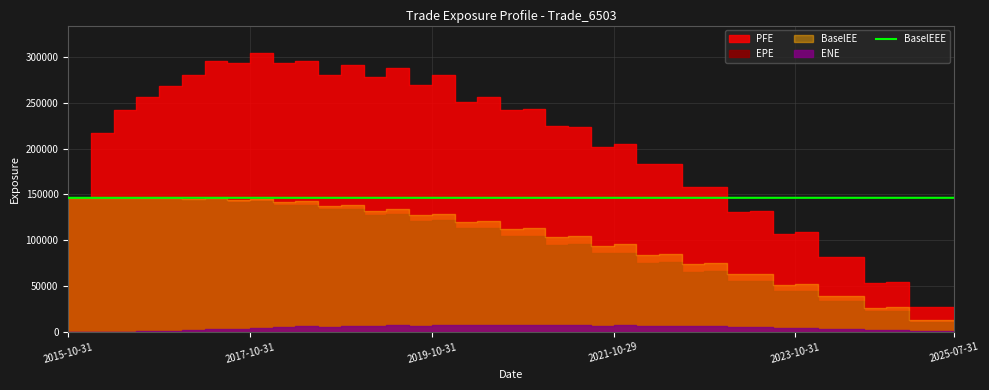

What is the label of the 9th point from the right?

31